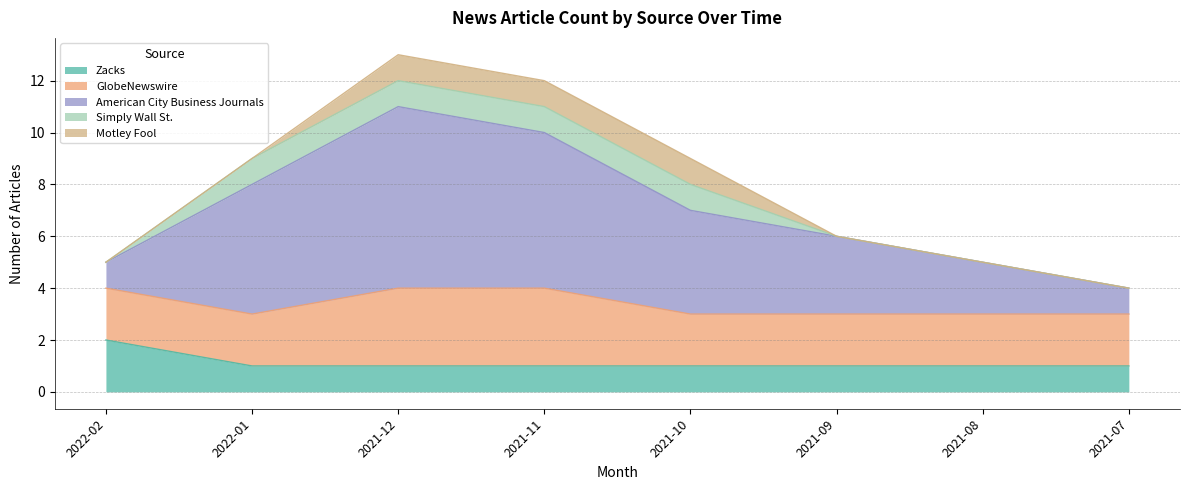

What is the total value across all series at 2021-12?

13